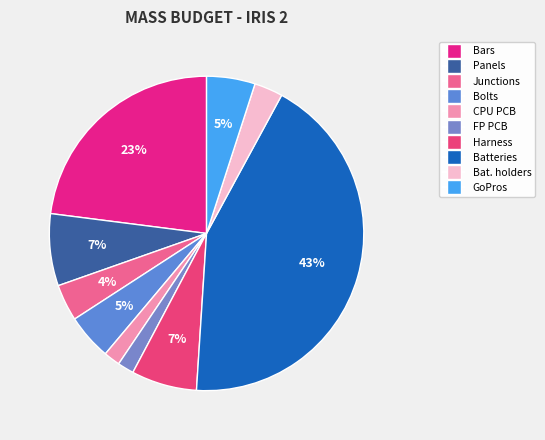

The Bars slice represents 16% of the pie. True or false?

False